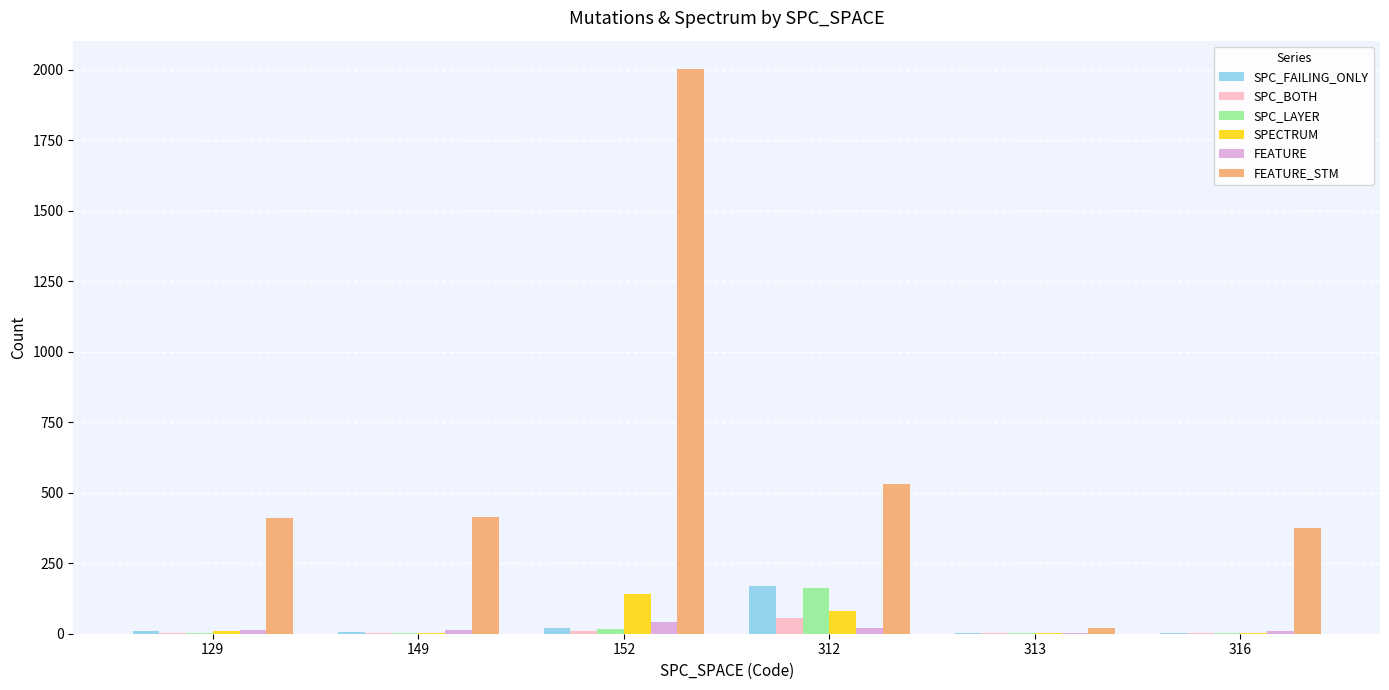

True or false: SPECTRUM has a value of 2 at 313.

True